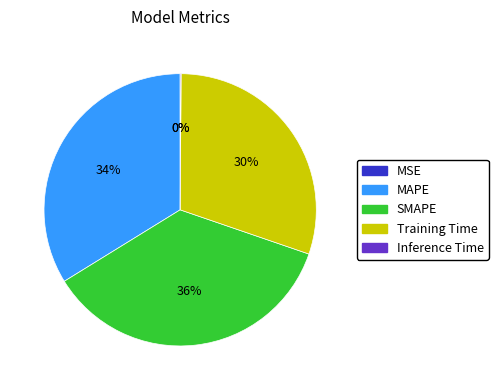

To the nearest percent, what is the average slice percentage?

20%